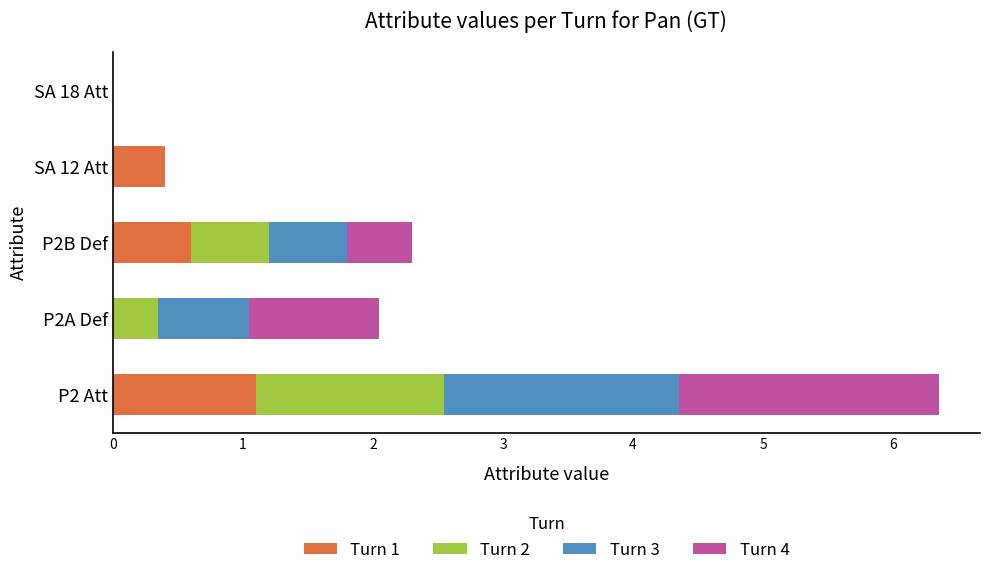

What is the sum of all Turn 1 values?

2.1